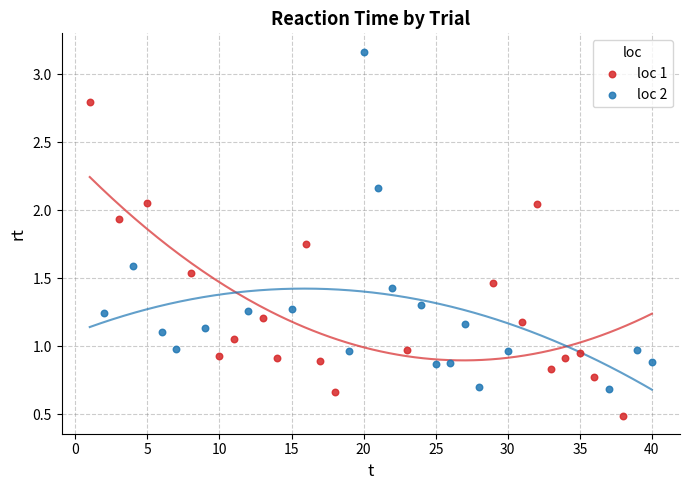

Which series reaches the minimum Y coordinate?

loc 1